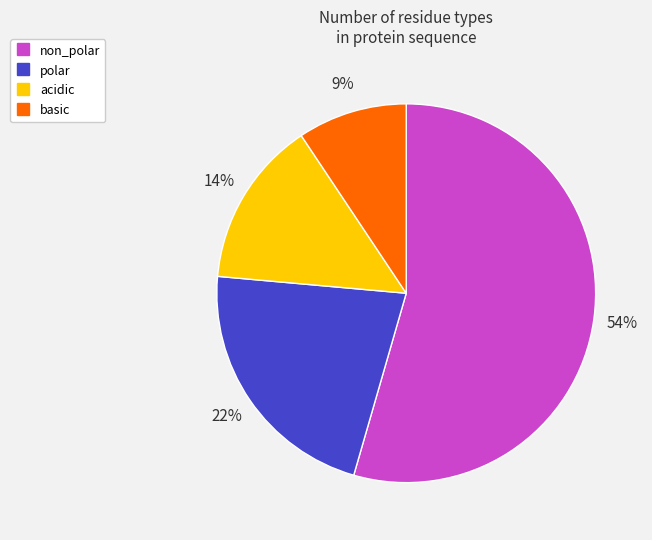

Which category has the biggest portion of the pie?

non_polar